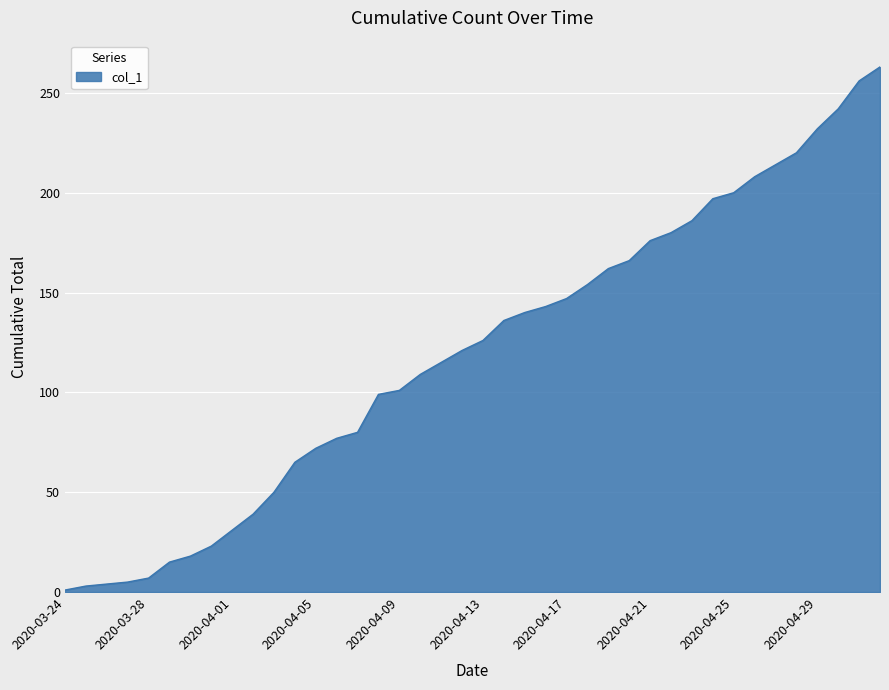

How many distinct data groups are displayed?

1